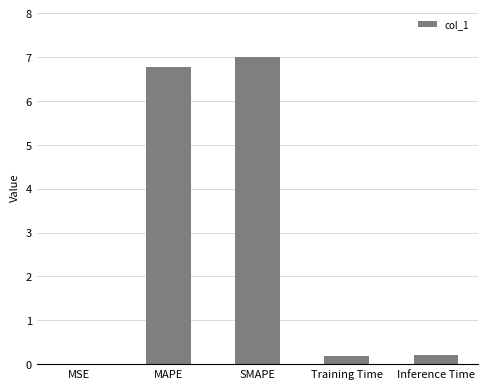

What is the sum of all values?

14.2